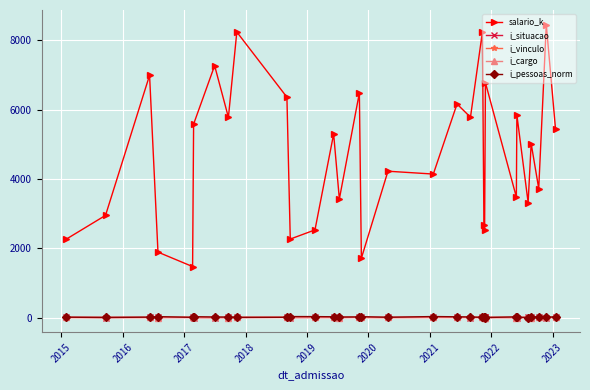

Which series has the largest range (max minus min)?

salario_k